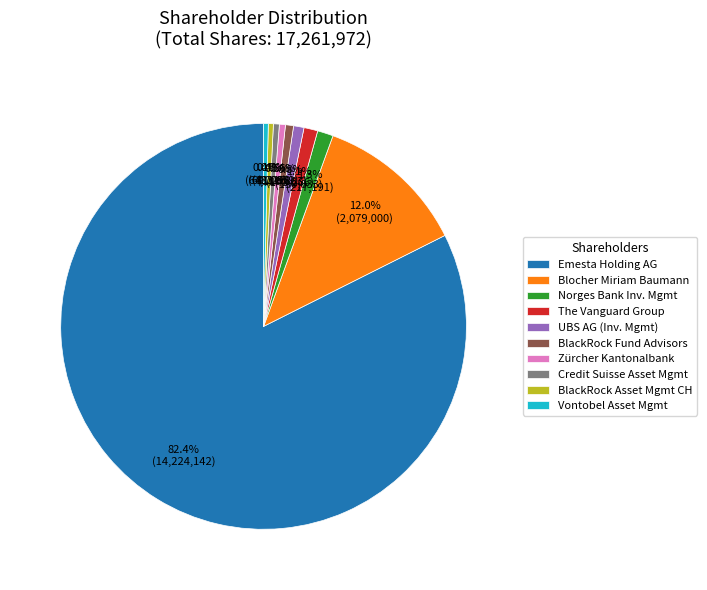

Which category has the biggest portion of the pie?

Emesta Holding AG